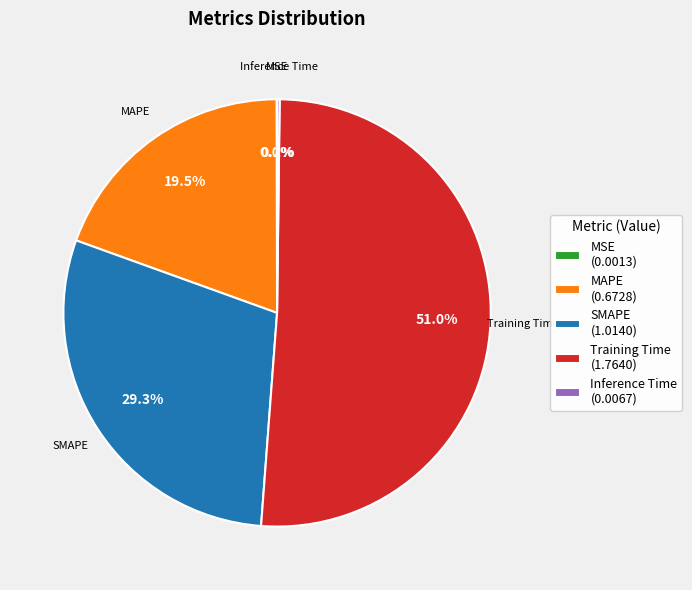

What is the largest slice in the pie chart?

Training Time